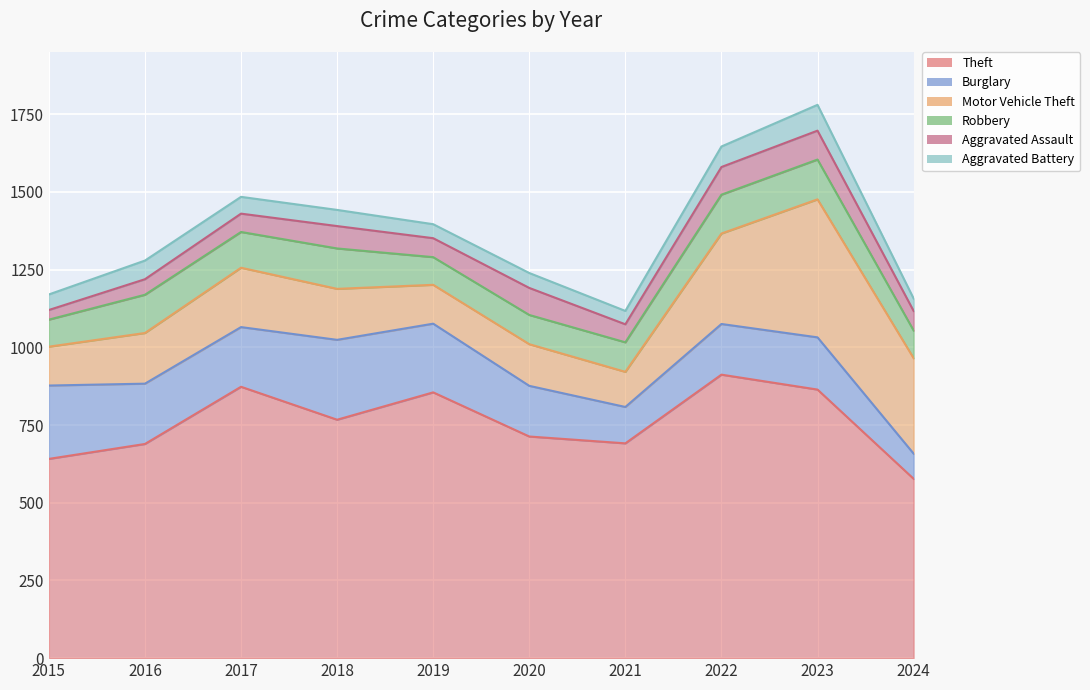

Where is the first local maximum for Robbery?

2016